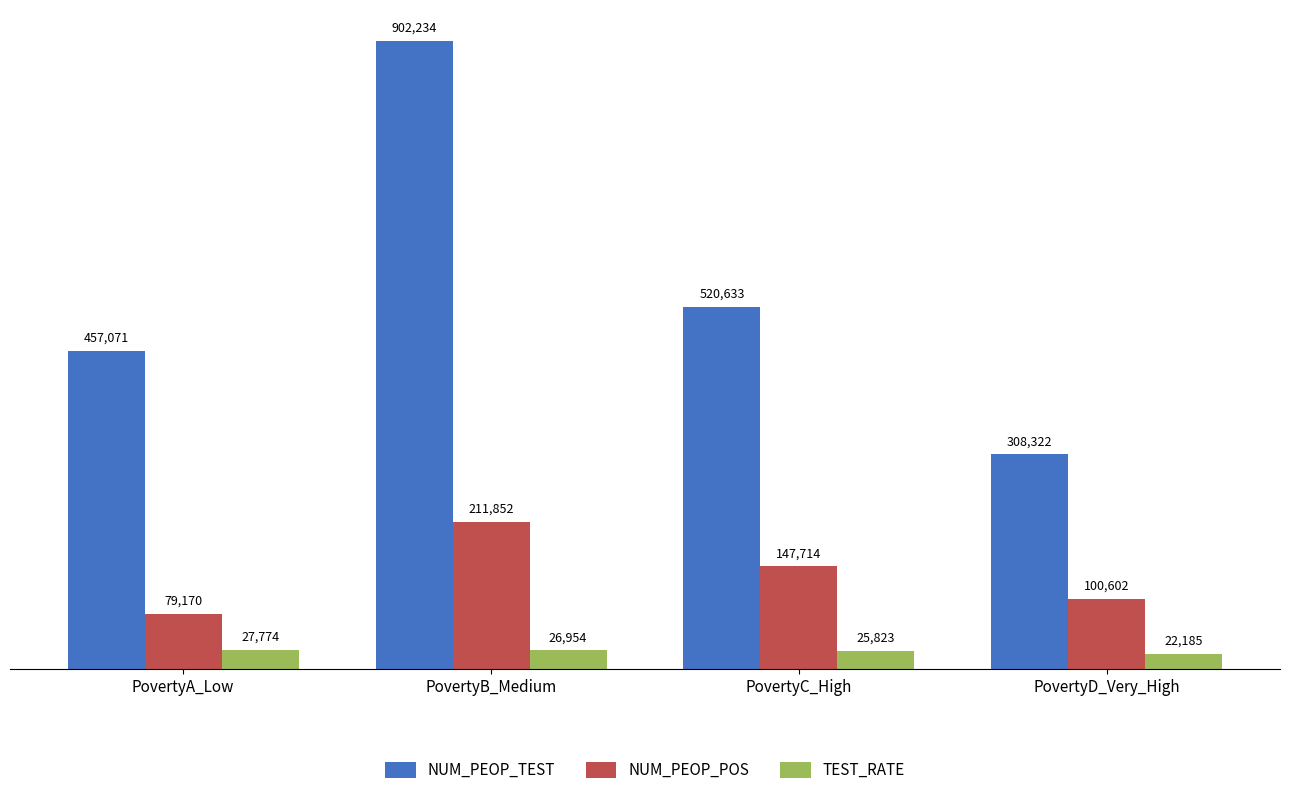

At which category is the sum across all series the highest?

PovertyB_Medium